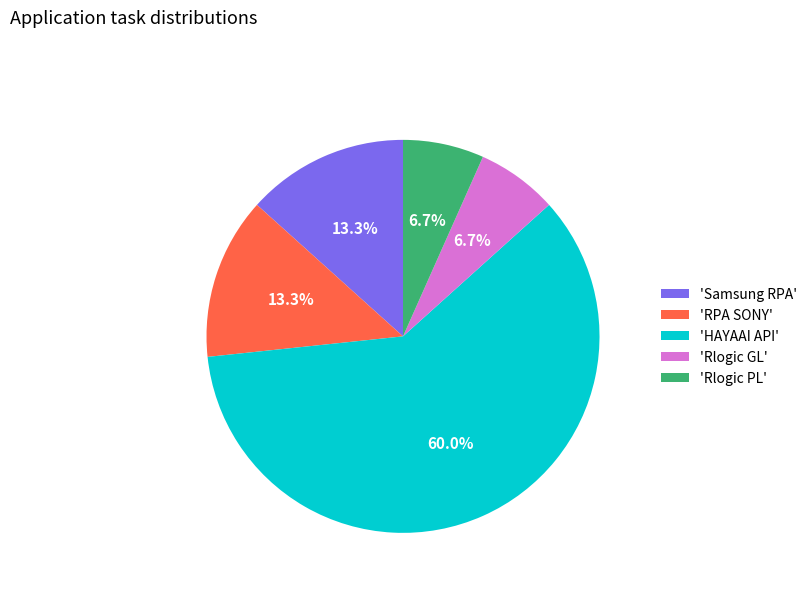

Do 'Samsung RPA' and 'Rlogic GL' together represent more than half of the pie?

No